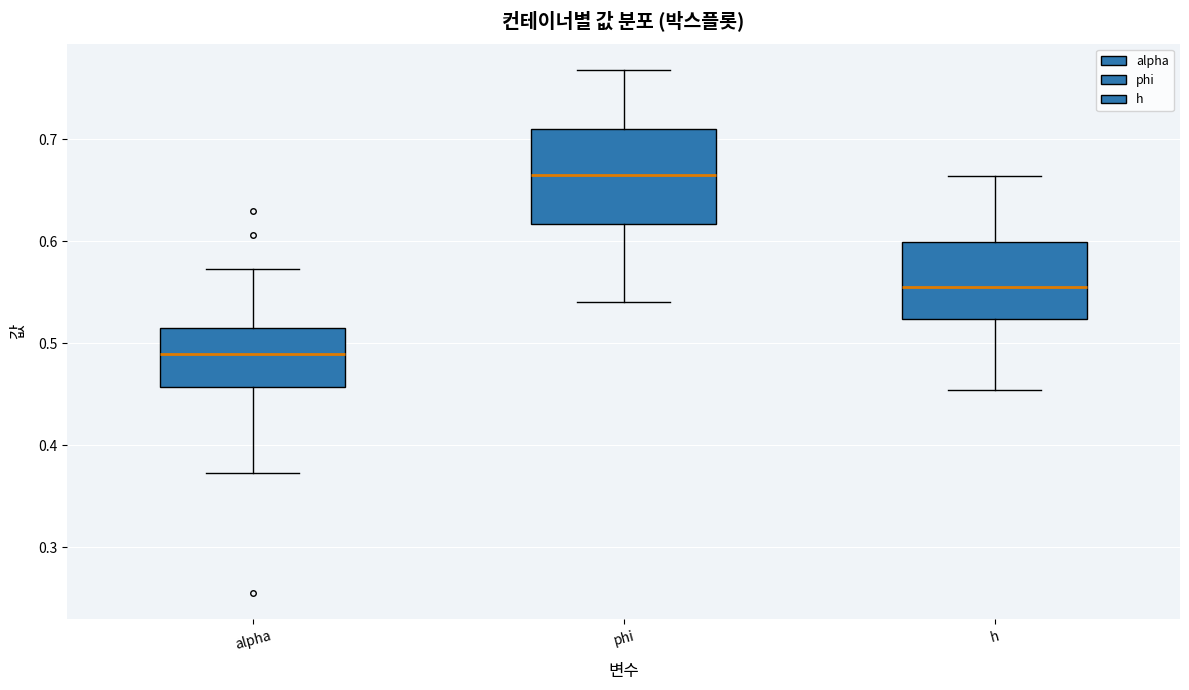

Reading left to right, read every box against the y-axis: the position of its median line, the range the box covers, and the ends of its whiskers. The values are not printed on the chart, so give them approximately, as read against the axis.

alpha: median 0.49, box 0.46 to 0.51, whiskers 0.37 to 0.57
phi: median 0.66, box 0.62 to 0.71, whiskers 0.54 to 0.77
h: median 0.55, box 0.52 to 0.60, whiskers 0.45 to 0.66